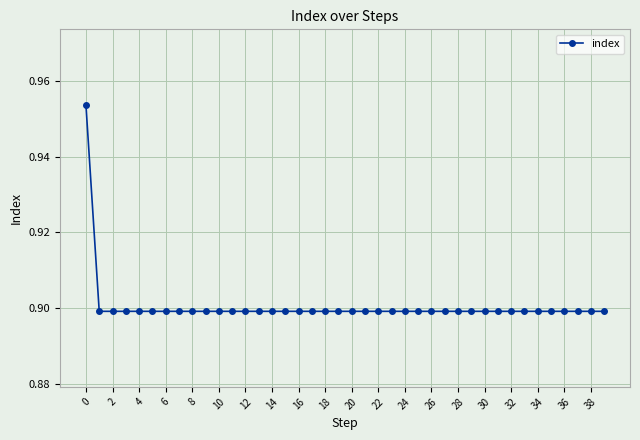

What is the average value?

0.9